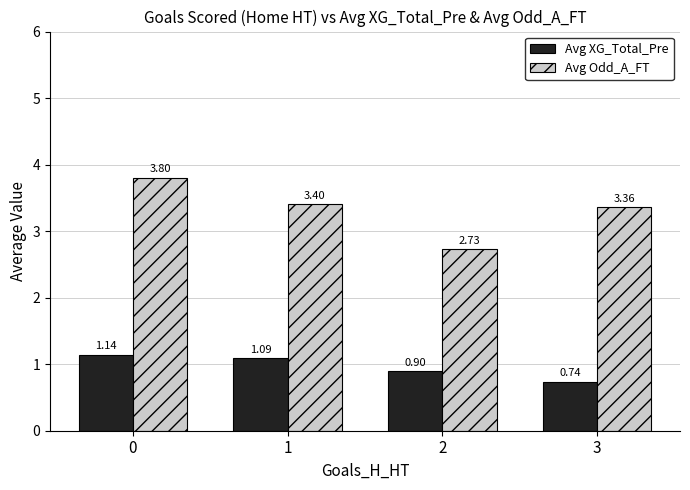

Which series has the widest spread of values?

Avg Odd_A_FT